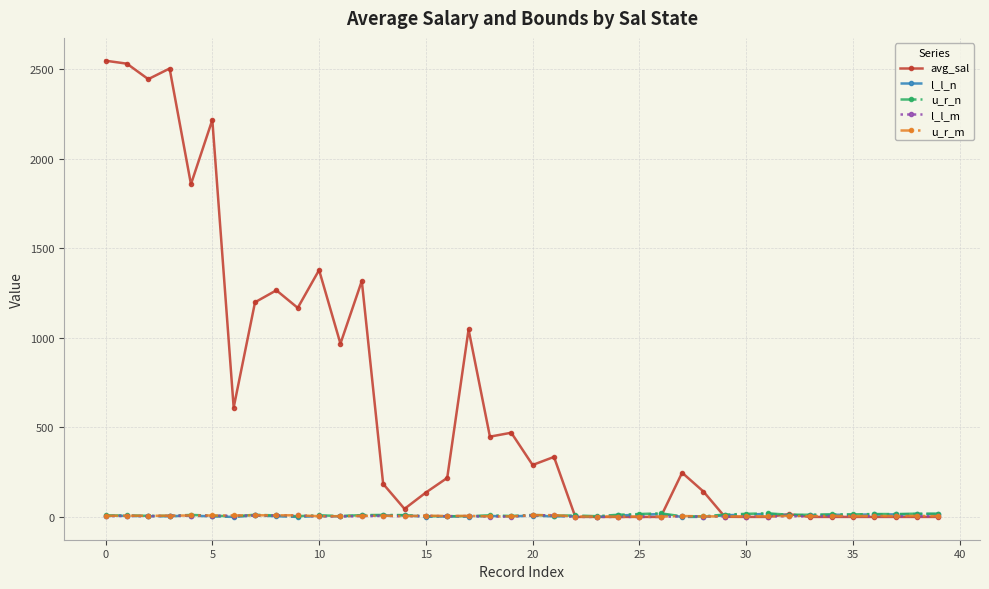

Does the chart display data point markers on the line(s)?

Yes